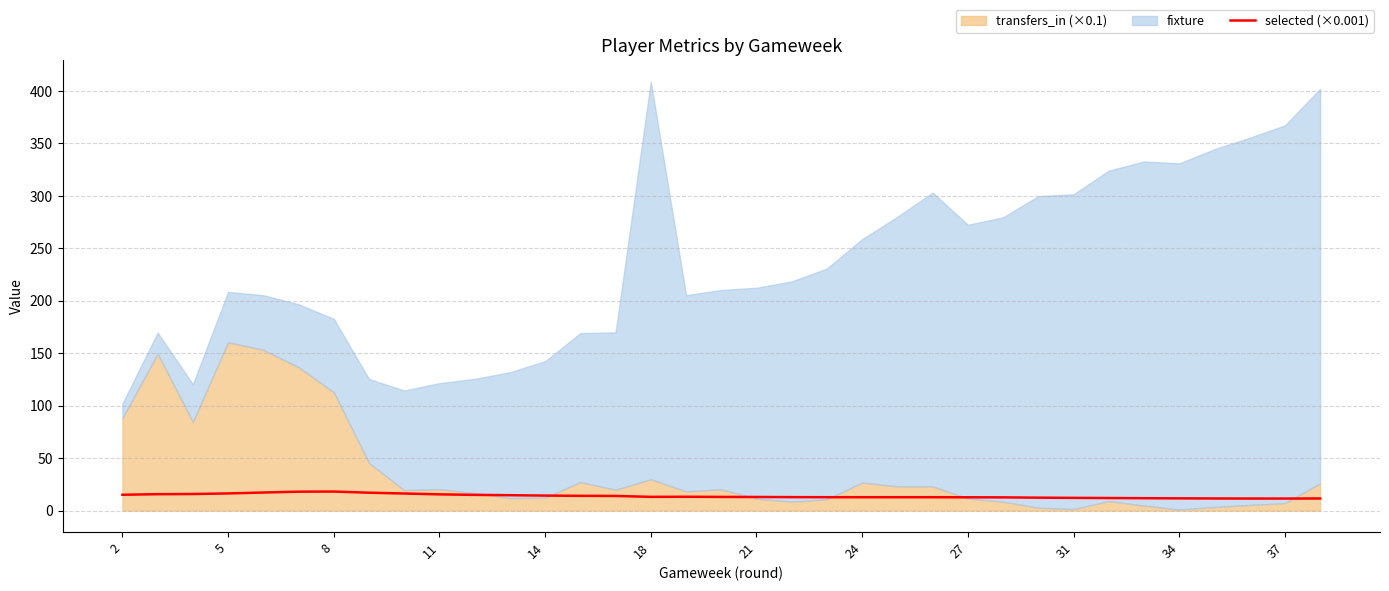

How many values exceed 13?

18